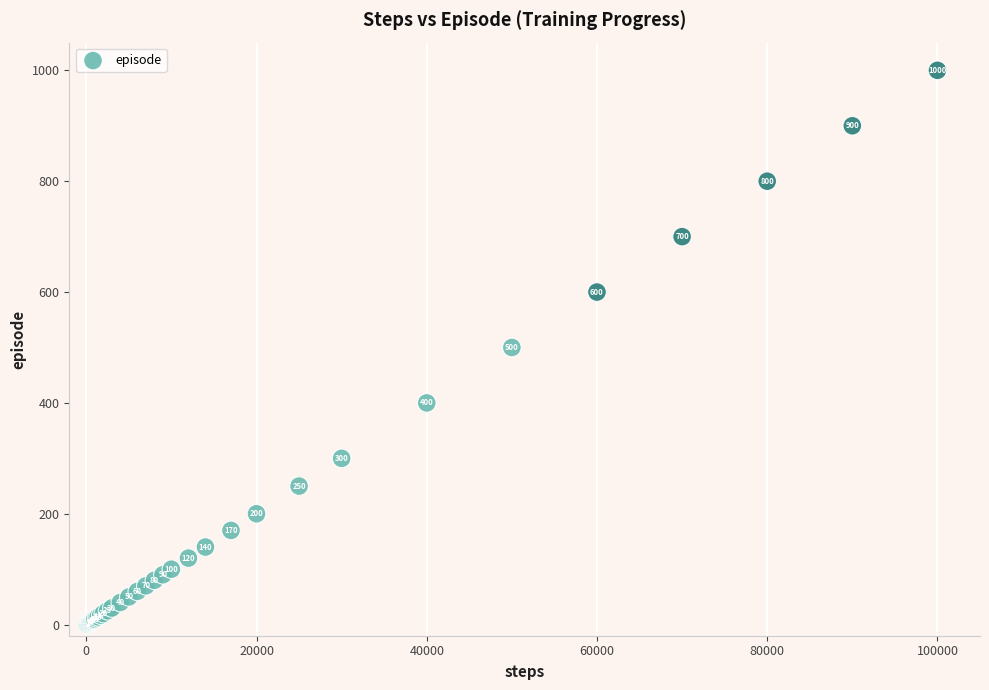

What Y value in the scatter plot is closest to 500?

500